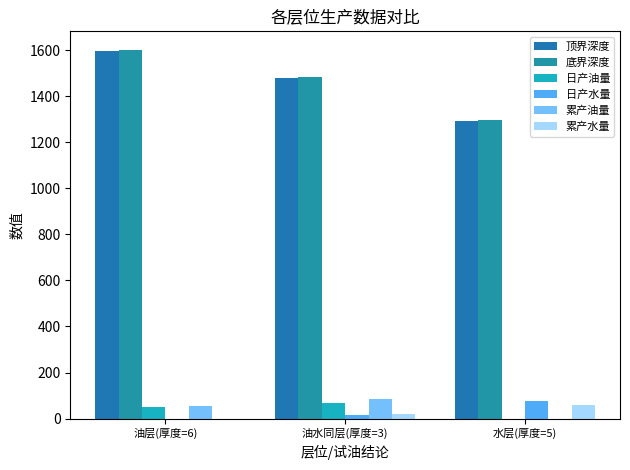

At which label is 日产水量 closest to 38?

油水同层(厚度=3)